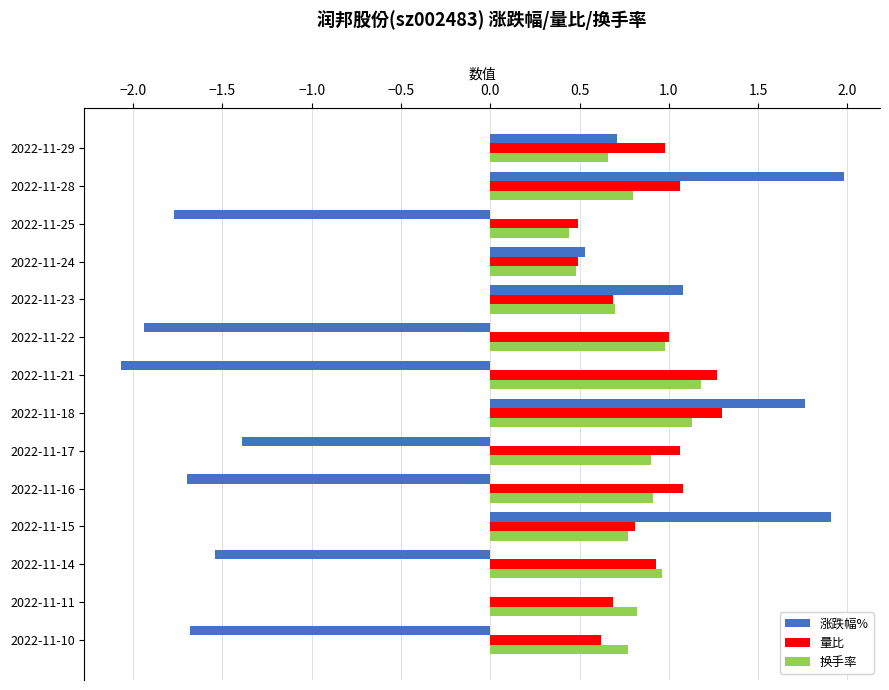

What is the sum of the 涨跌幅% values at 2022-11-14 and 2022-11-10?

-3.2